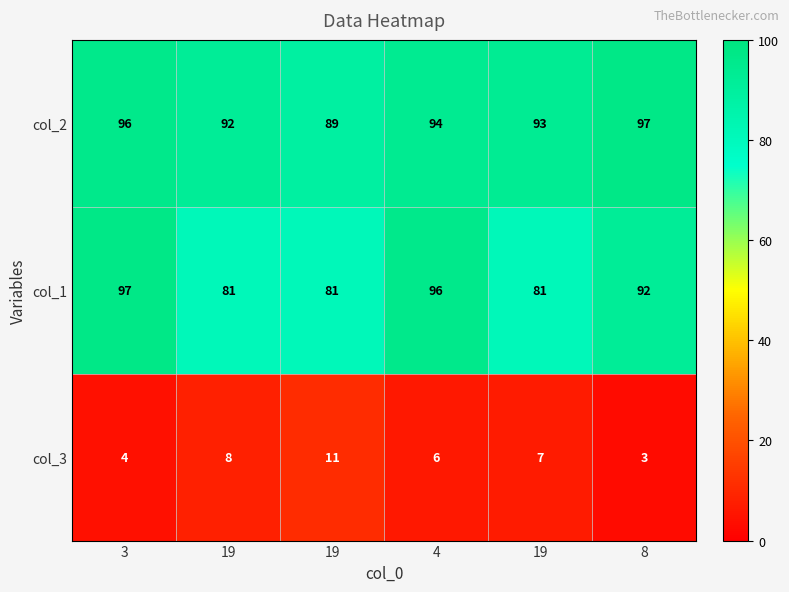

How many data points does each series have?

6